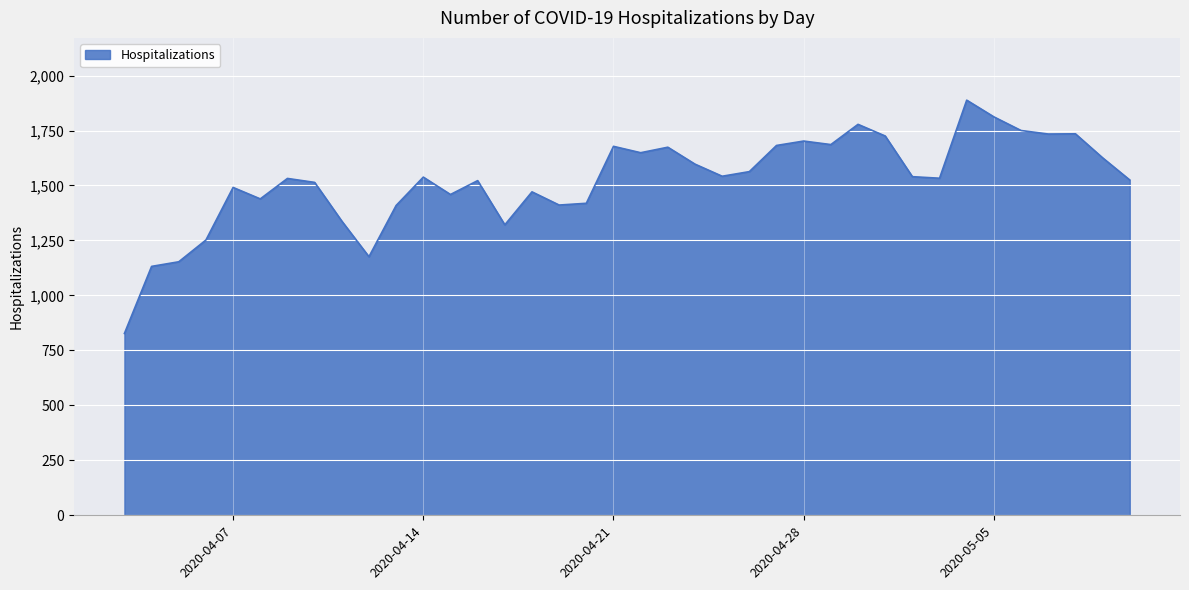

What is the difference between the maximum and minimum values?

1061